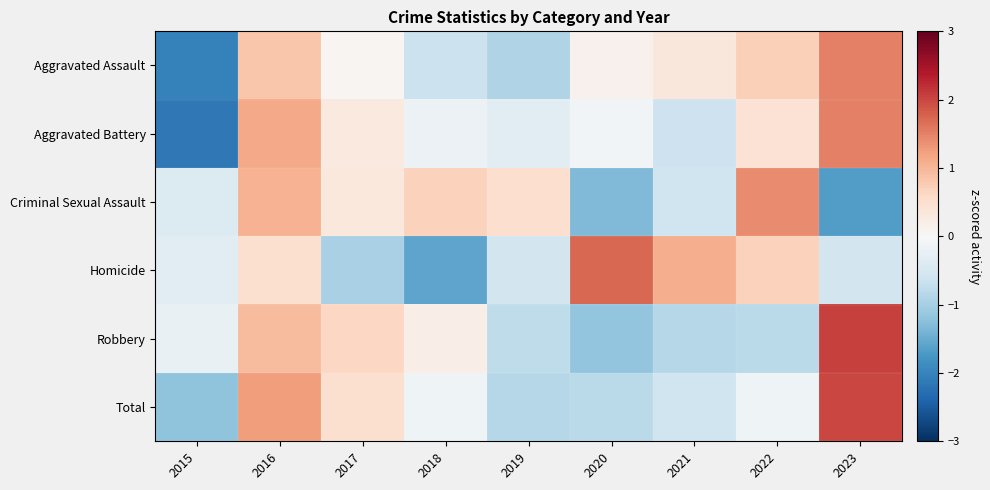

What is the total value across all series at 2020?

-1.6